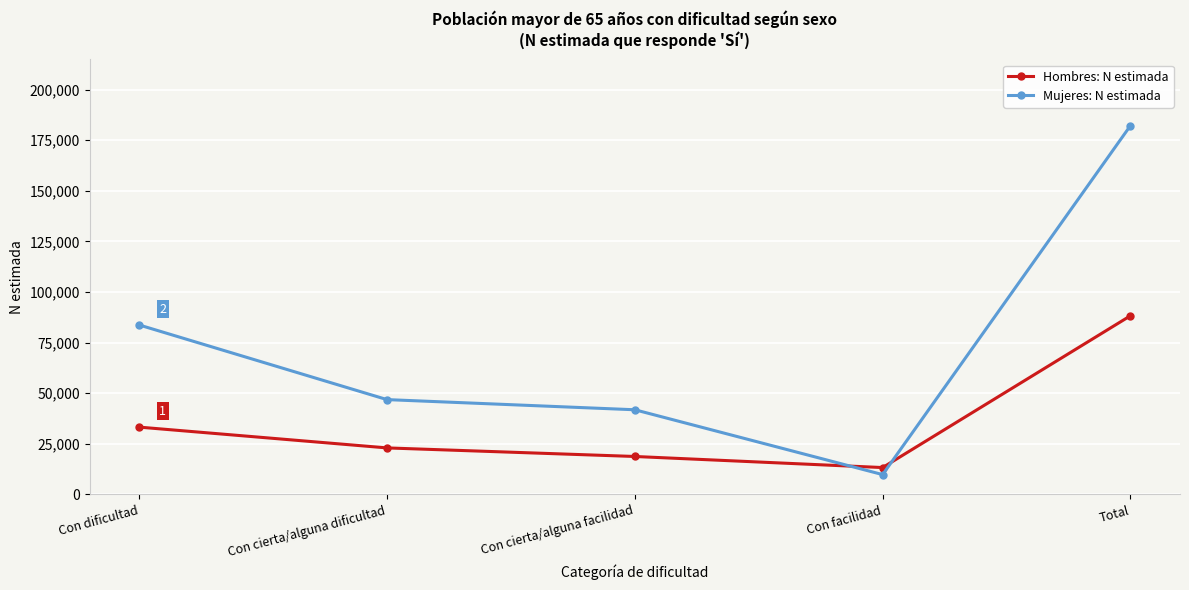

Reading left to right, what are all the values shown in this chart?

Hombres: N estimada: Con dificultad=33261	Con cierta/alguna dificultad=22988	Con cierta/alguna facilidad=18755	Con facilidad=13281	Total=88284
Mujeres: N estimada: Con dificultad=83724	Con cierta/alguna dificultad=46853	Con cierta/alguna facilidad=41836	Con facilidad=9803	Total=182216